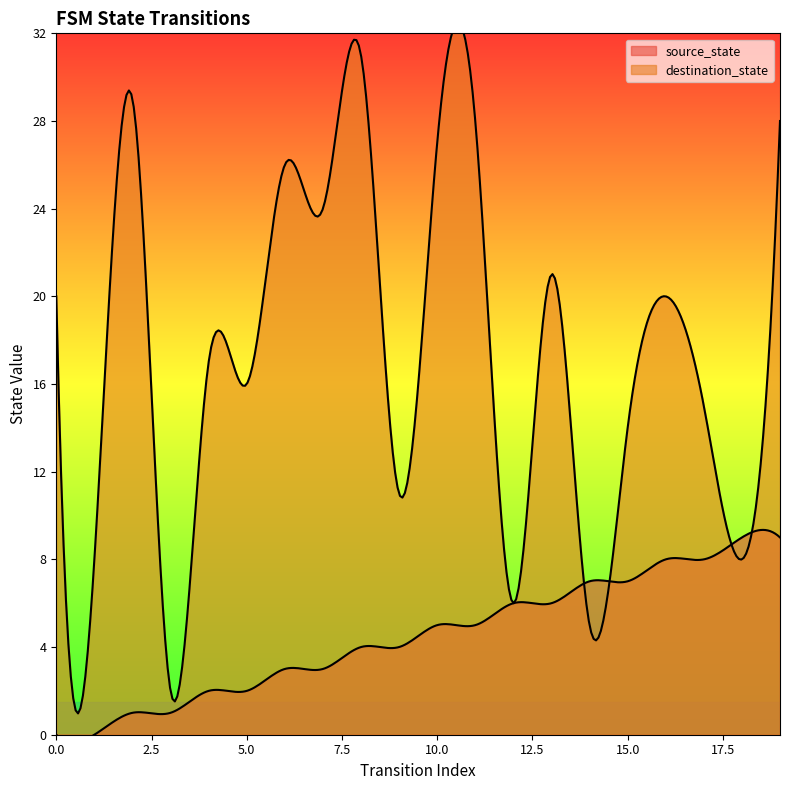

How many values in the destination_state series are below 20?

10